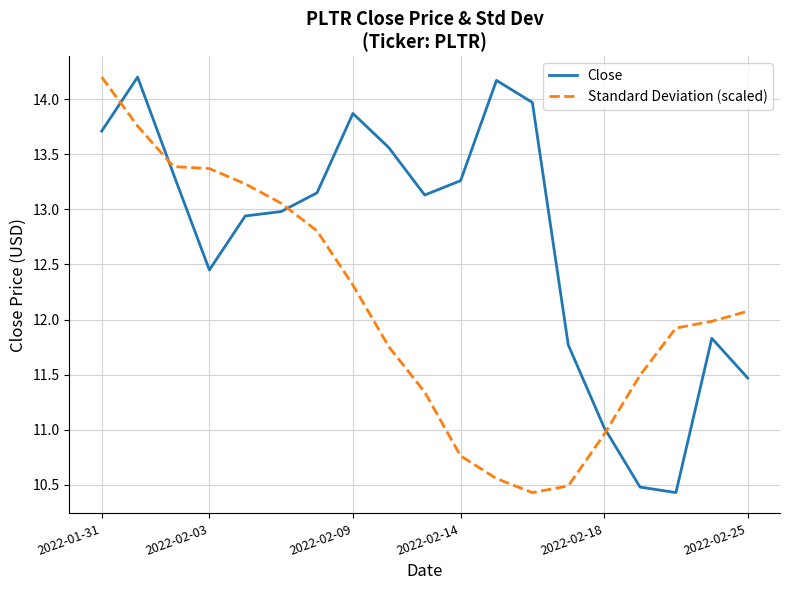

How many values in the Standard Deviation (scaled) series exceed 11?

14